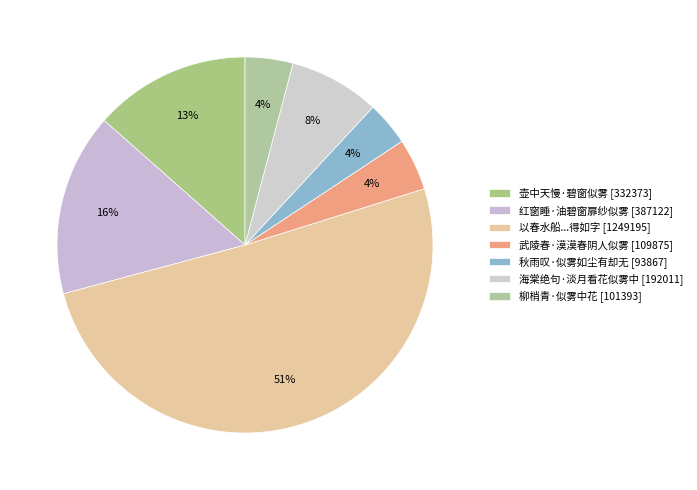

Is there a majority slice in this chart?

Yes